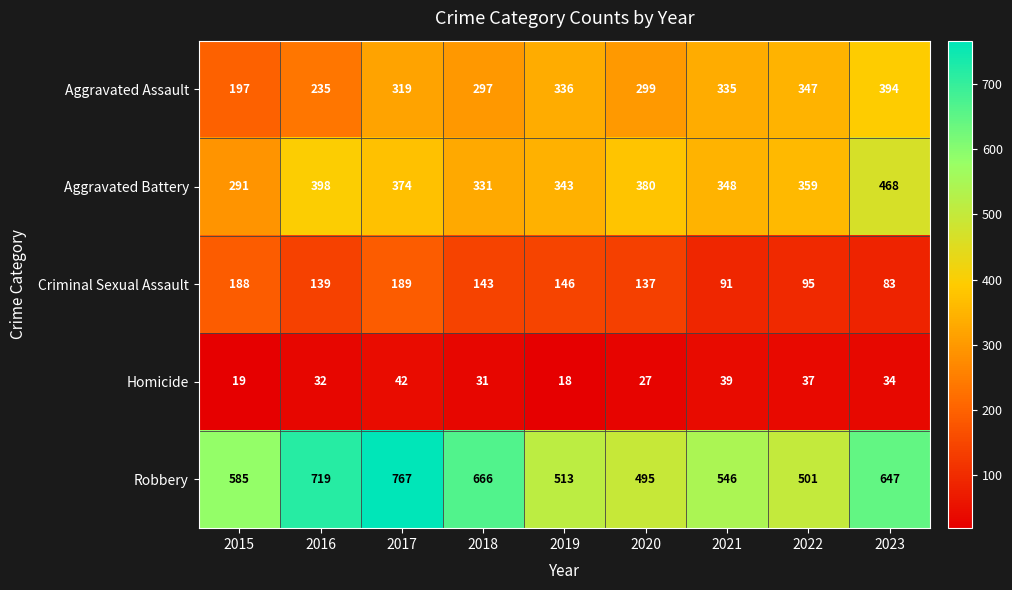

Count the number of categories in the chart.

9